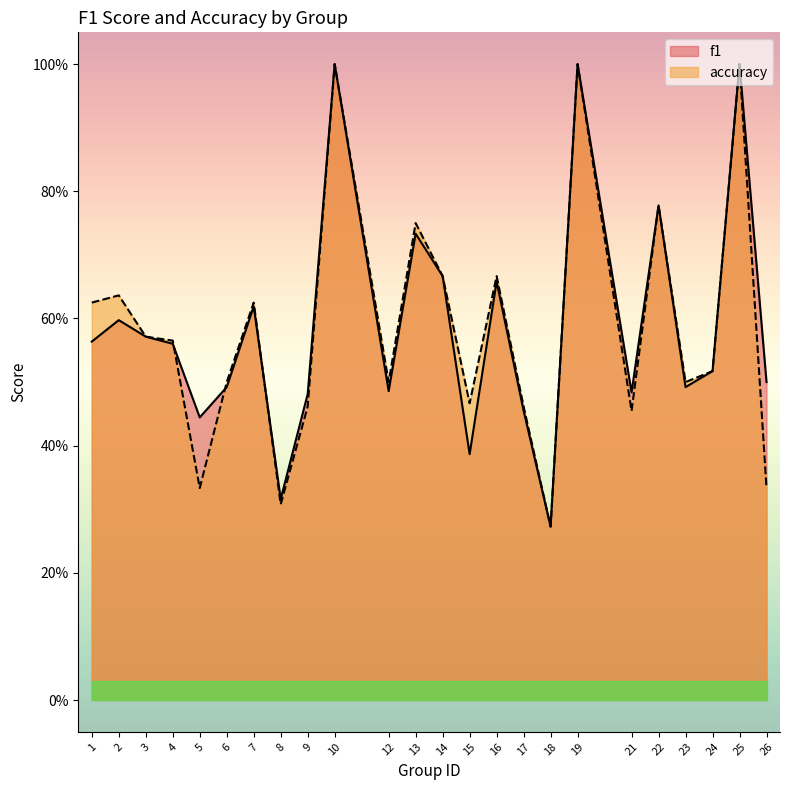

Which has a higher value, 5 or 12?

12